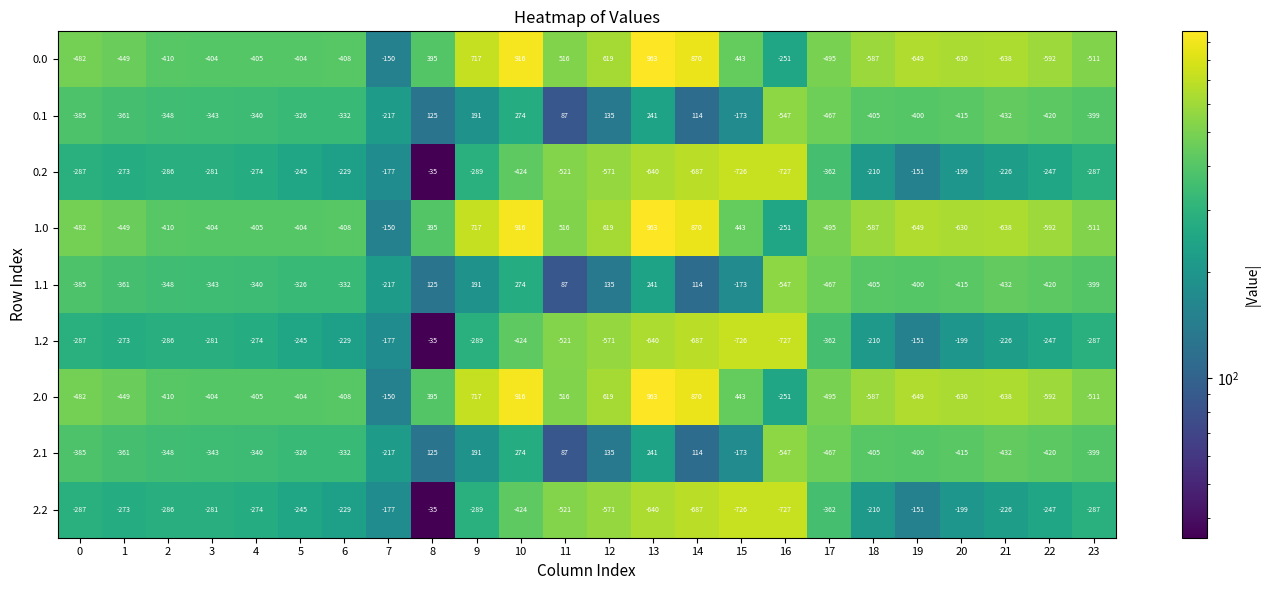

The value of 1.1 at 5 is -138. True or false?

False